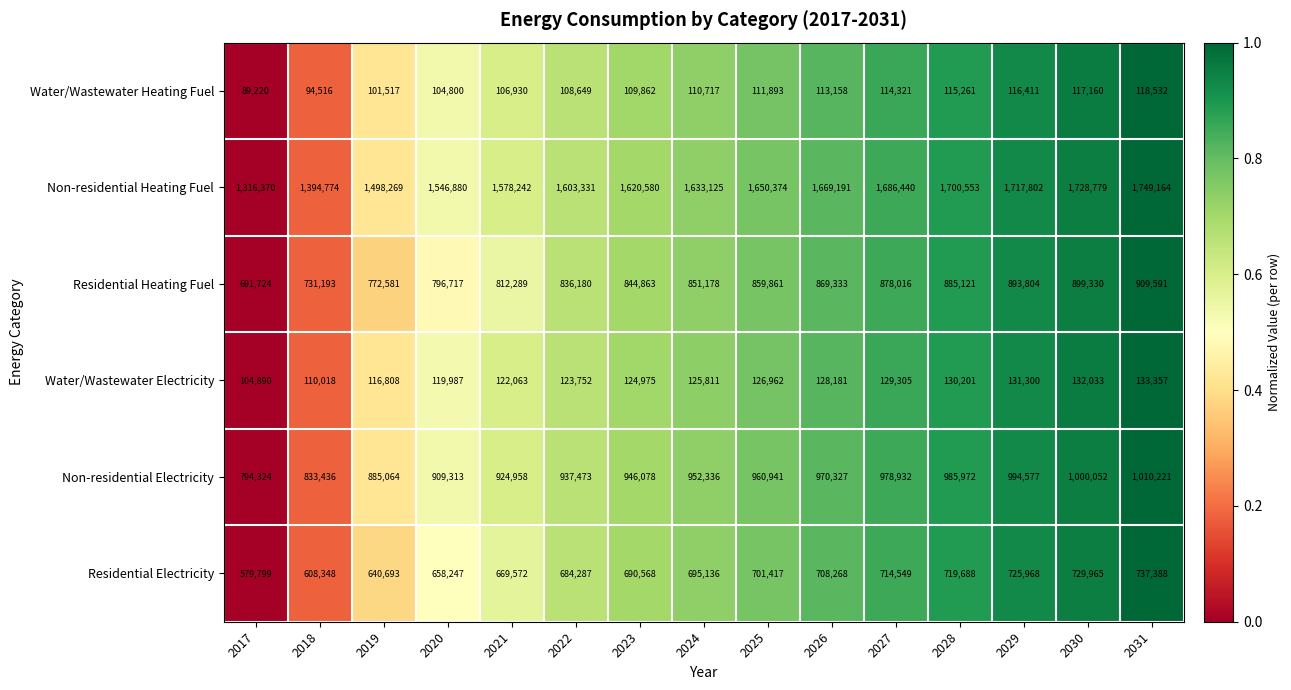

Which series has the largest range (max minus min)?

Non-residential Heating Fuel